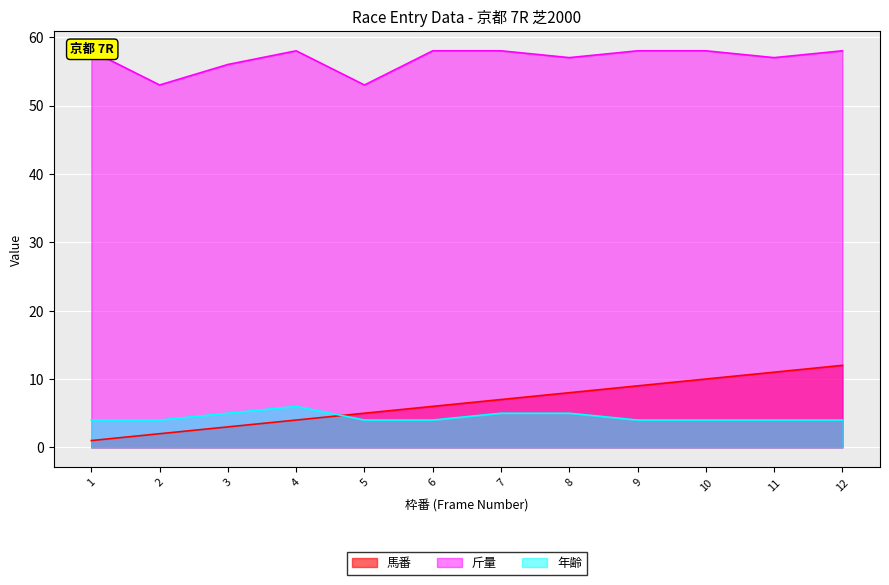

Does the chart display data point markers on the line(s)?

No